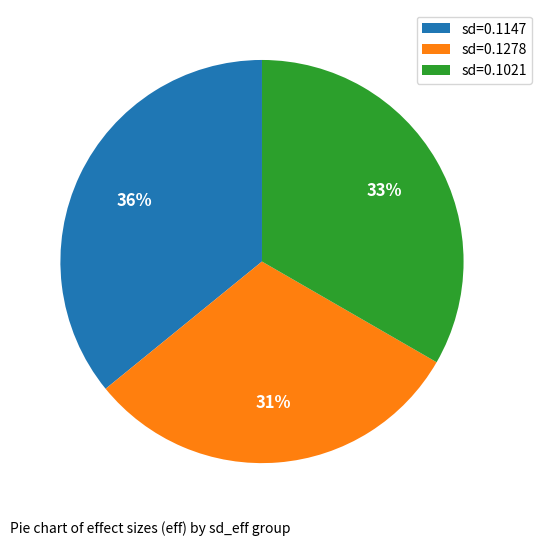

The sd=0.1278 slice represents 17% of the pie. True or false?

False